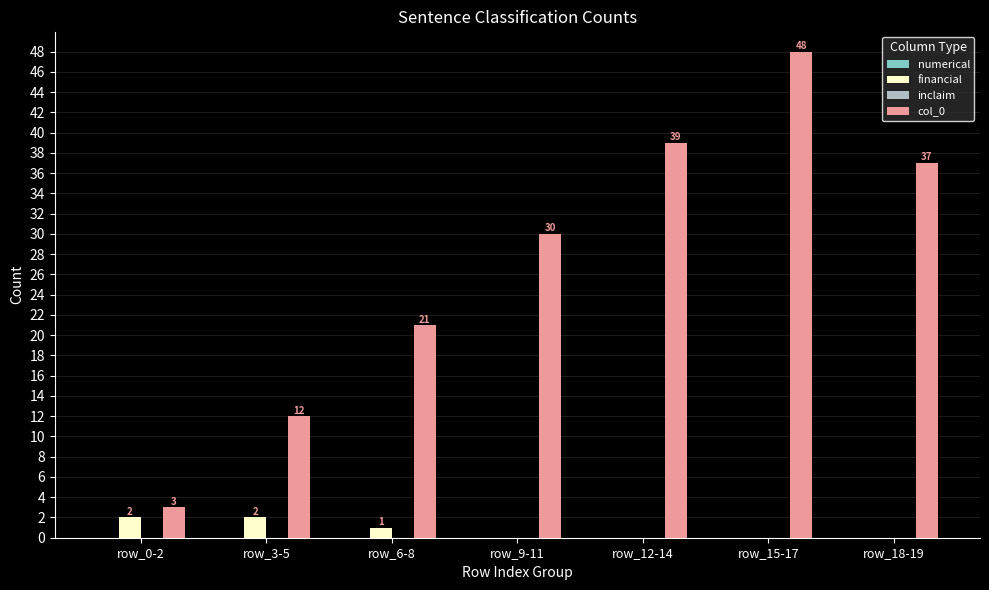

Are the bars horizontal?

No